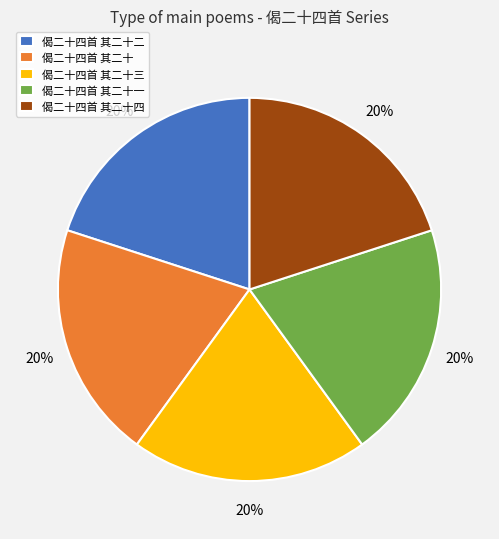

How many segments does this pie chart have?

5